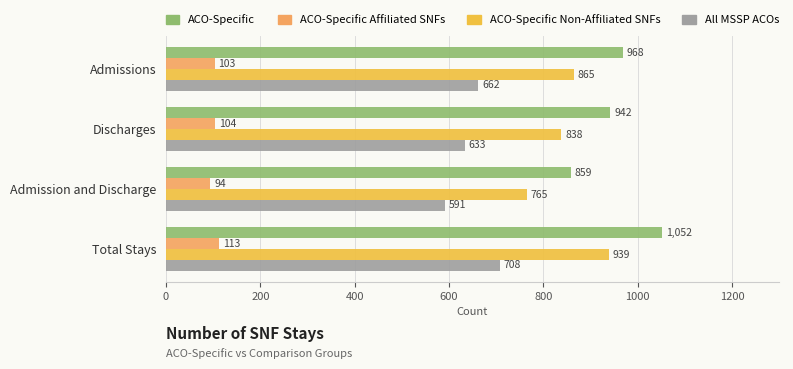

What is the spread (max minus min) of values at Discharges?

838